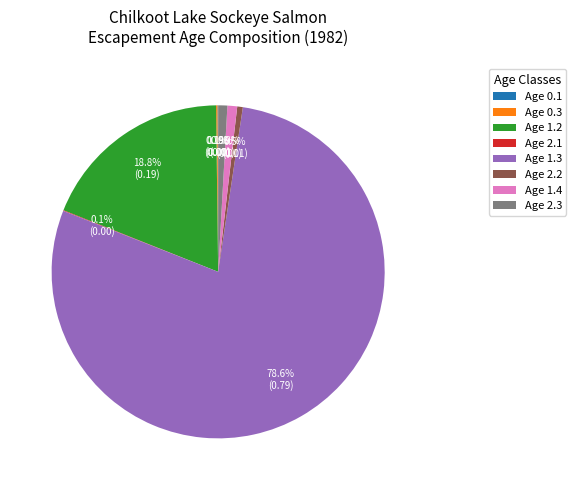

What is the majority slice?

Age 1.3